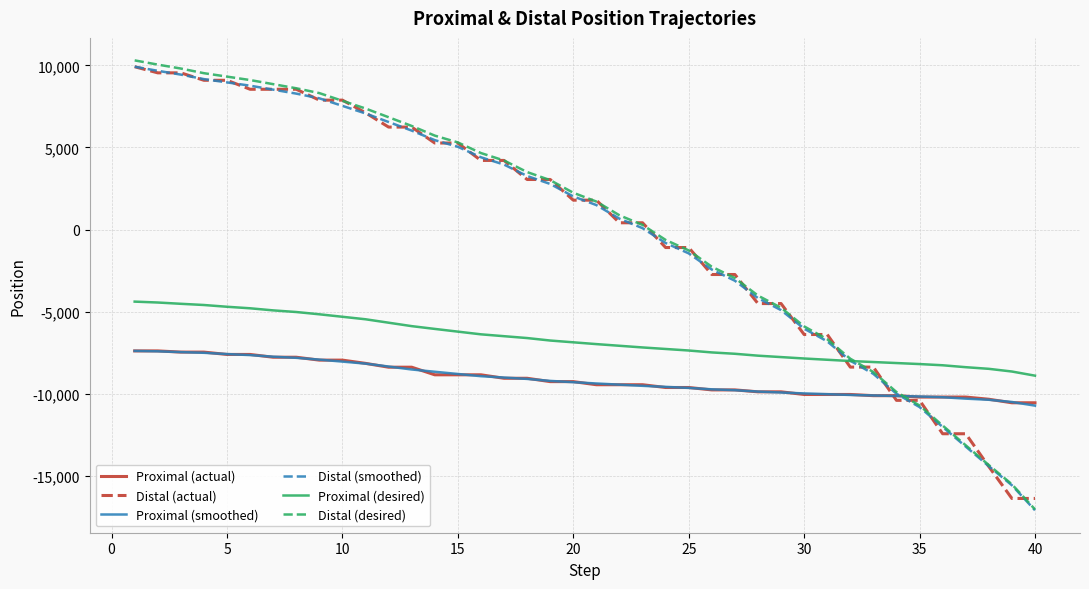

True or false: Proximal (smoothed) and Proximal (desired) cross at least once.

False